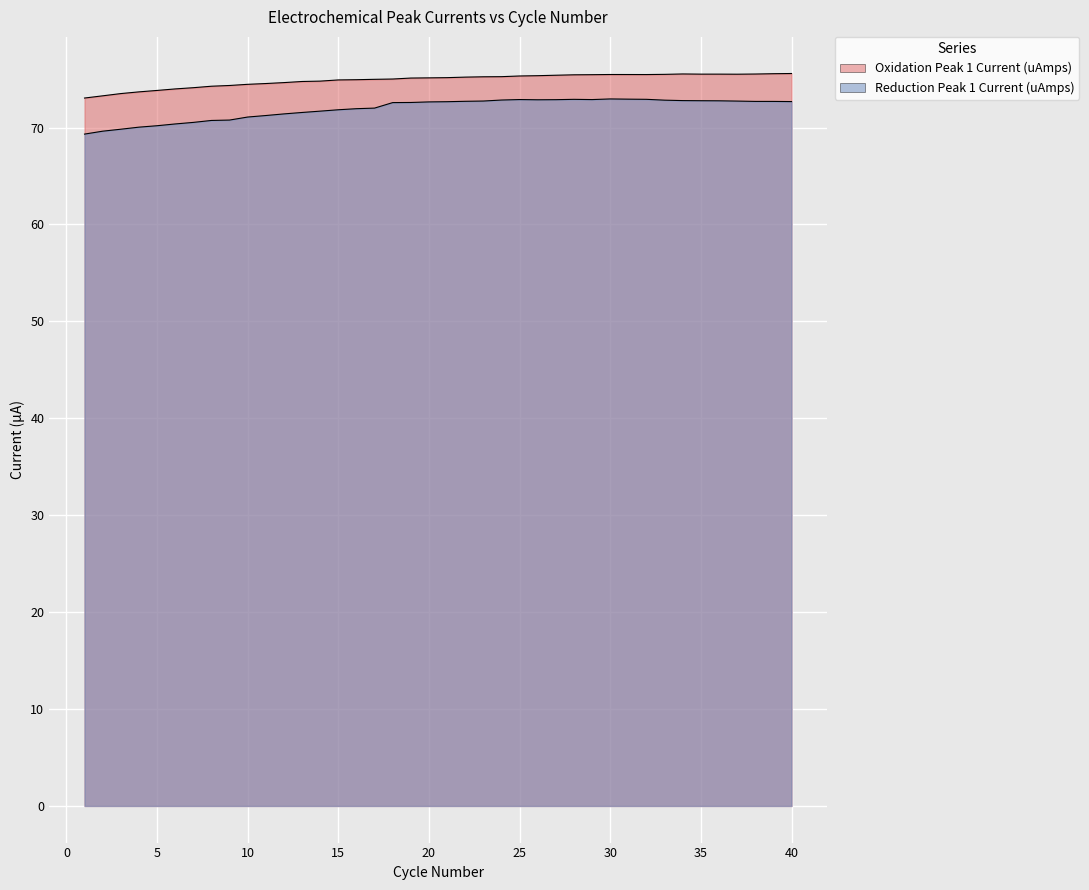

Which series has the largest range (max minus min)?

Reduction Peak 1 Current (uAmps)